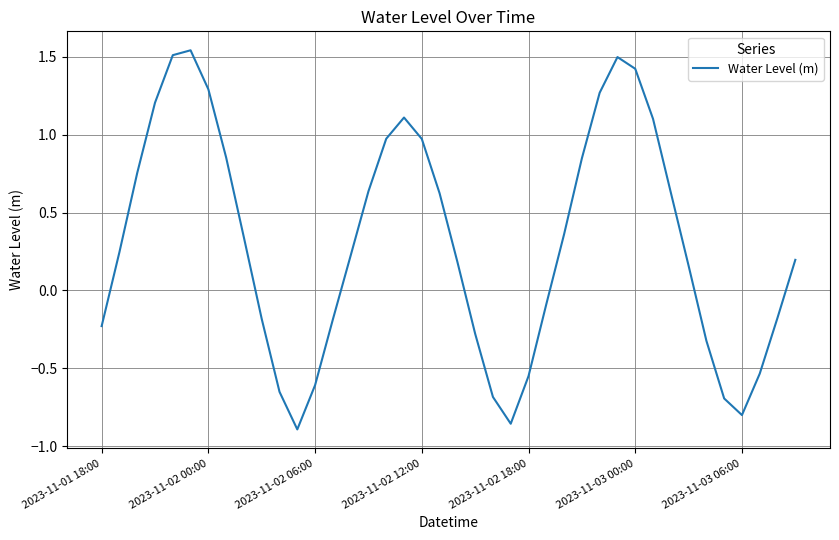

What is the difference between the maximum and minimum values?

2.4